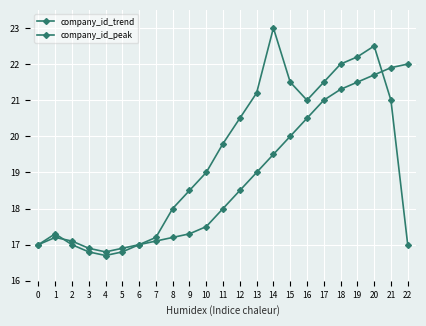

What is the difference between the company_id_trend values at 17 and 14?

1.5